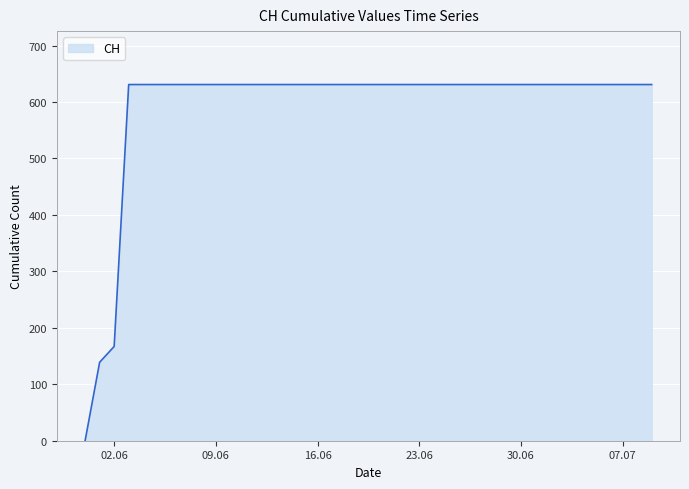

What is the maximum value shown in the chart?

631